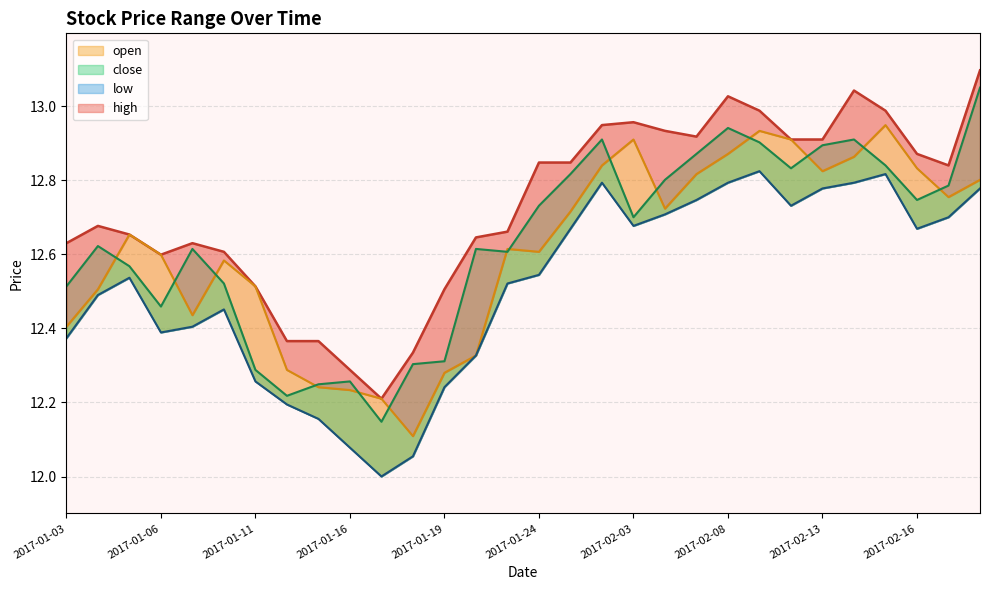

True or false: close and open cross at least once.

True